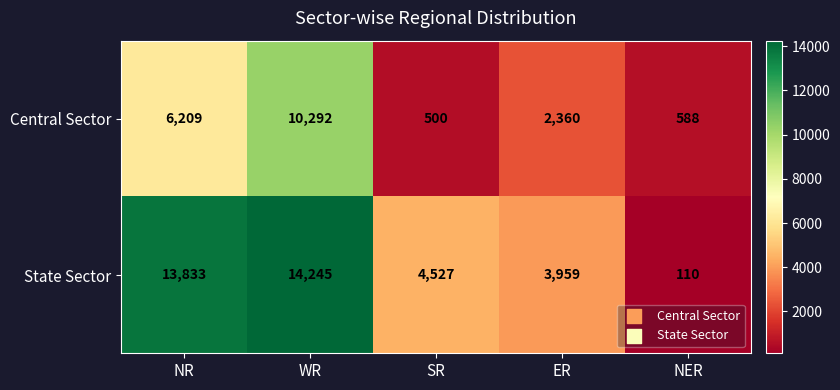

Rank the series at NER from highest to lowest value.

Central Sector, State Sector